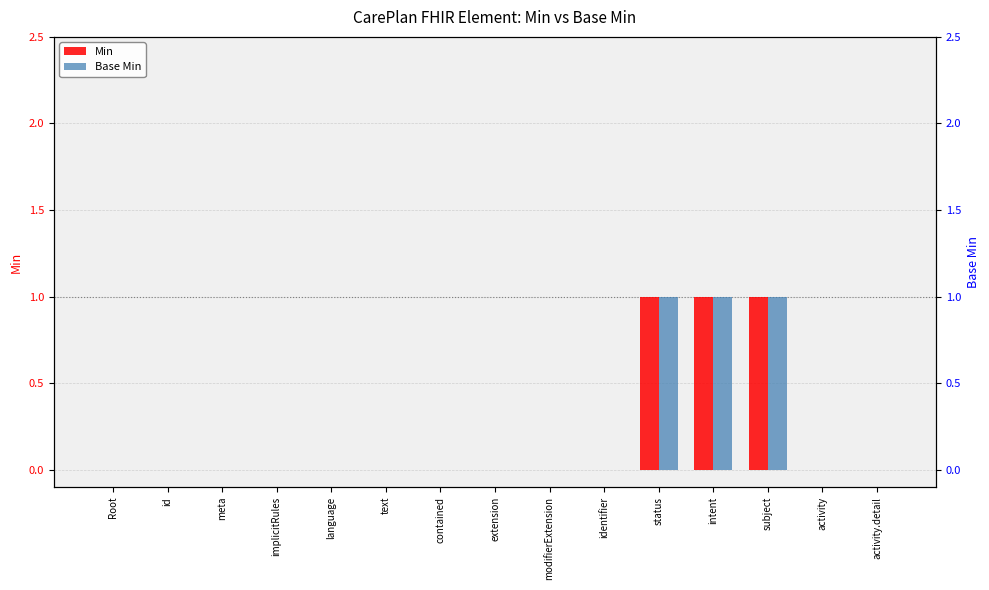

True or false: Base Min has a value of -1 at language.

False